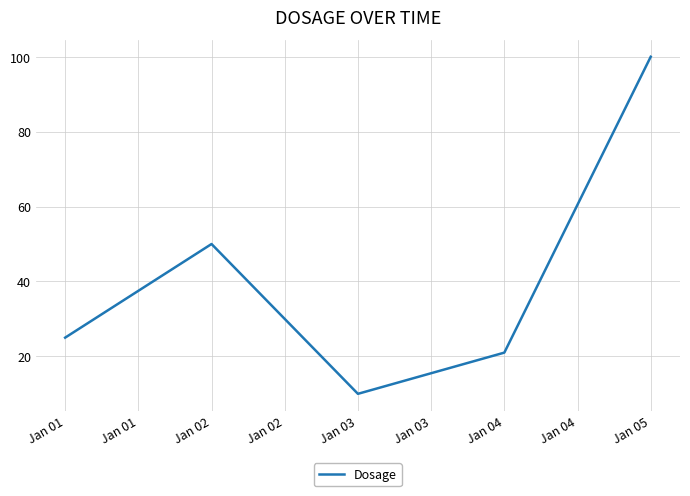

List the labels in order of value, smallest first.

Jan 03, Jan 04, Jan 01, Jan 02, Jan 05